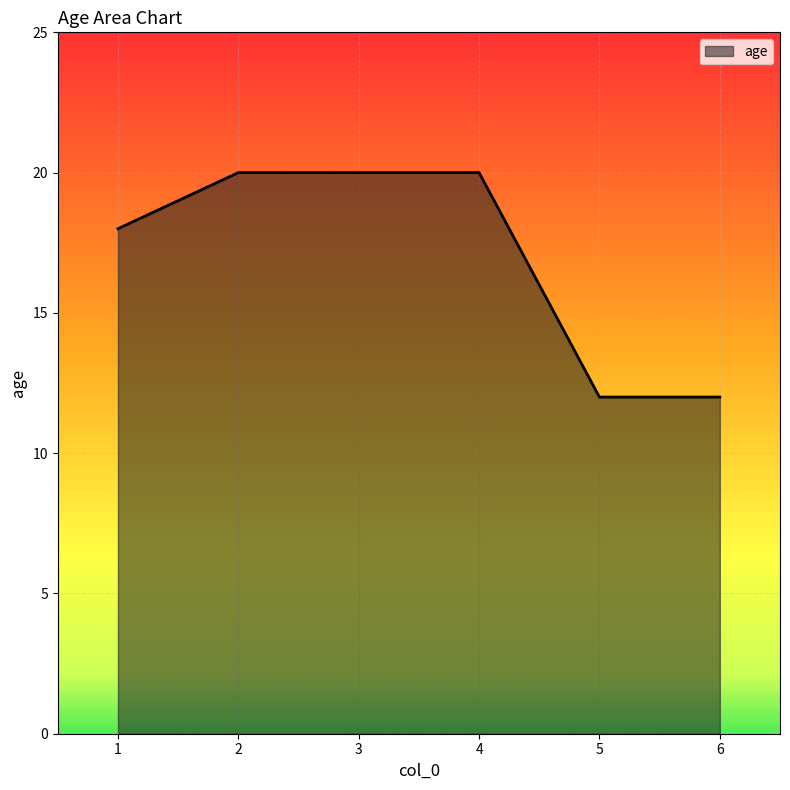

Reading left to right, transcribe all the data shown in this chart.

1=18	2=20	3=20	4=20	5=12	6=12